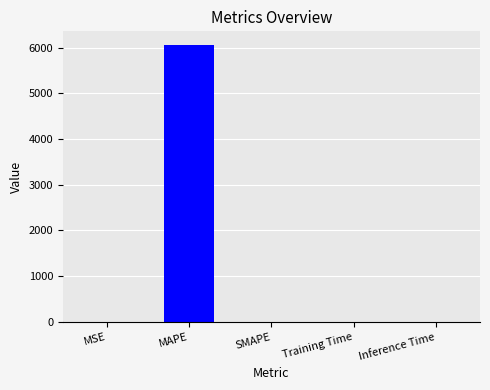

Which label corresponds to the largest value in the chart?

MAPE